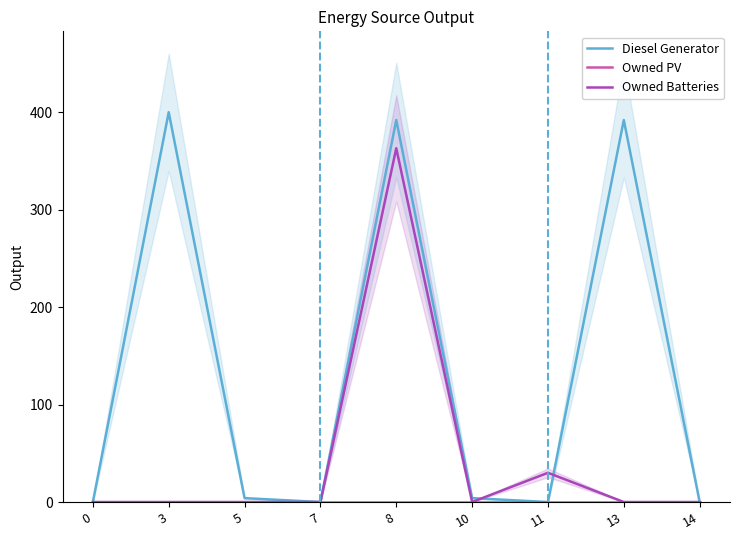

Where is Owned Batteries nearest to the value 181?

11